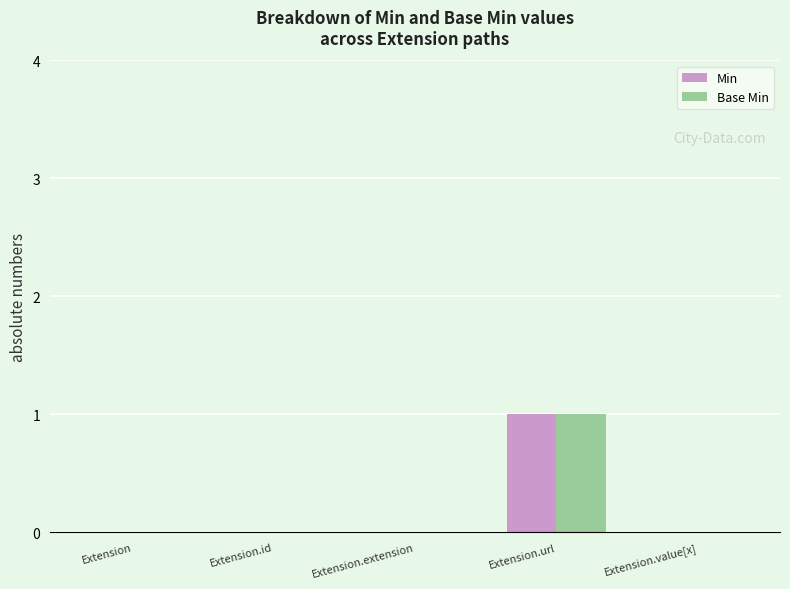

At which category is the sum across all series the highest?

Extension.url